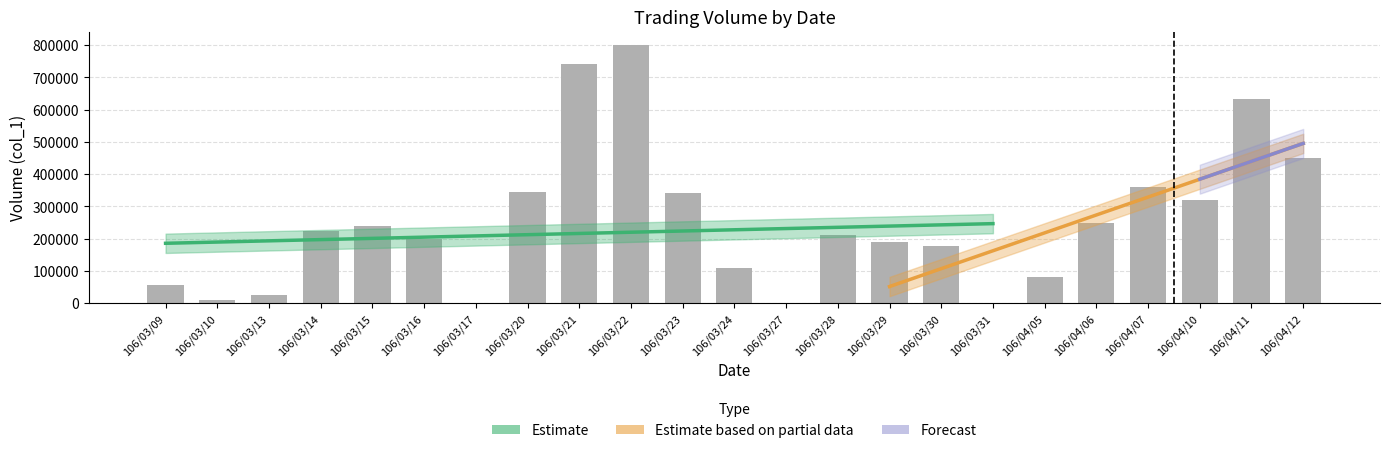

Is it true that the value at 106/03/21 is 742000?

True